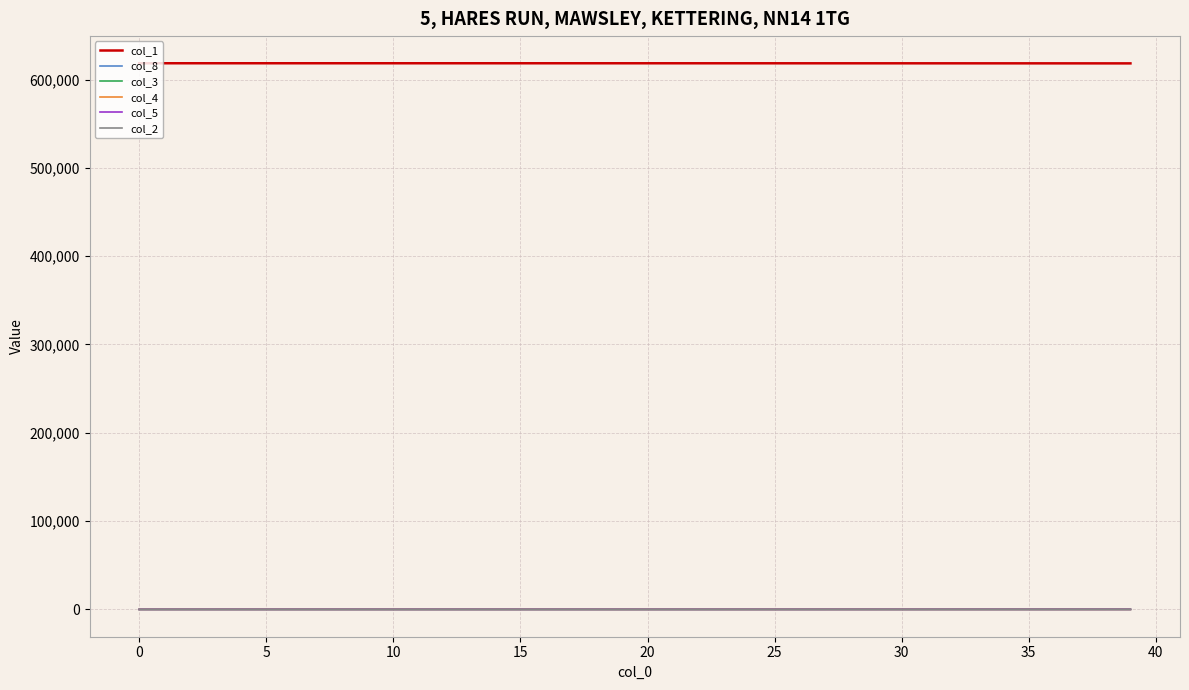

Which series has the largest total across all categories?

col_1